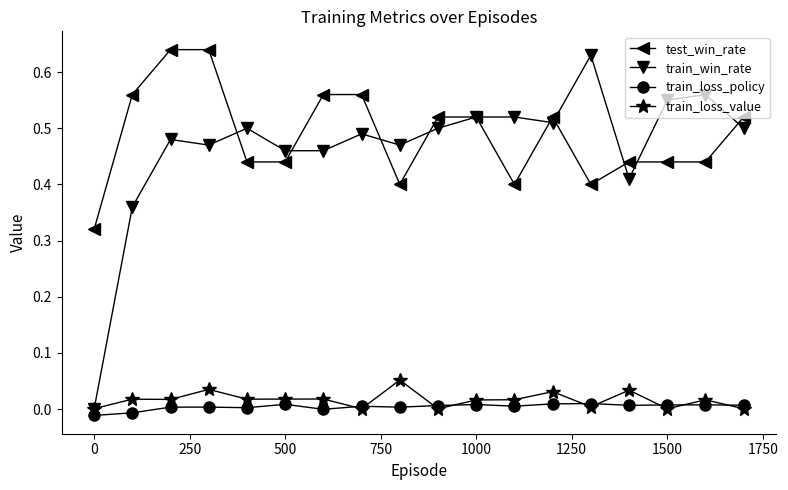

True or false: test_win_rate and train_loss_value intersect in this chart.

False